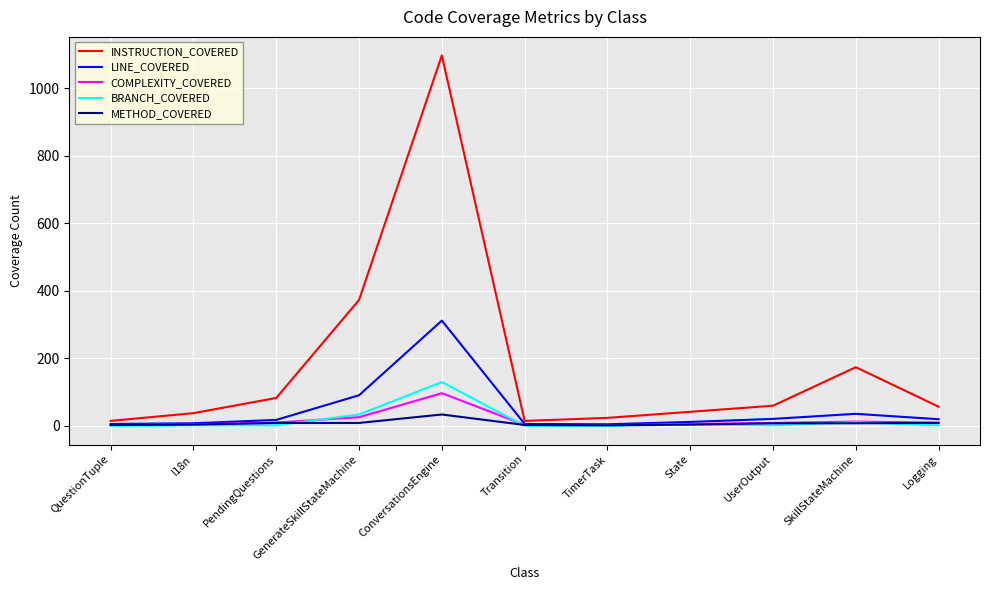

At which category is the sum across all series the highest?

ConversationsEngine